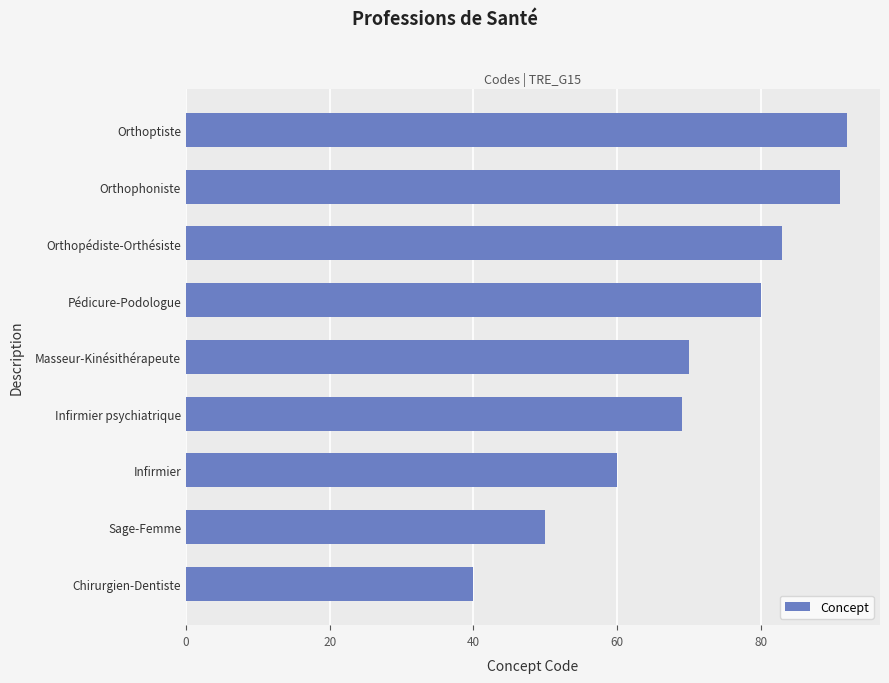

Between Orthoptiste and Sage-Femme, which is larger?

Orthoptiste